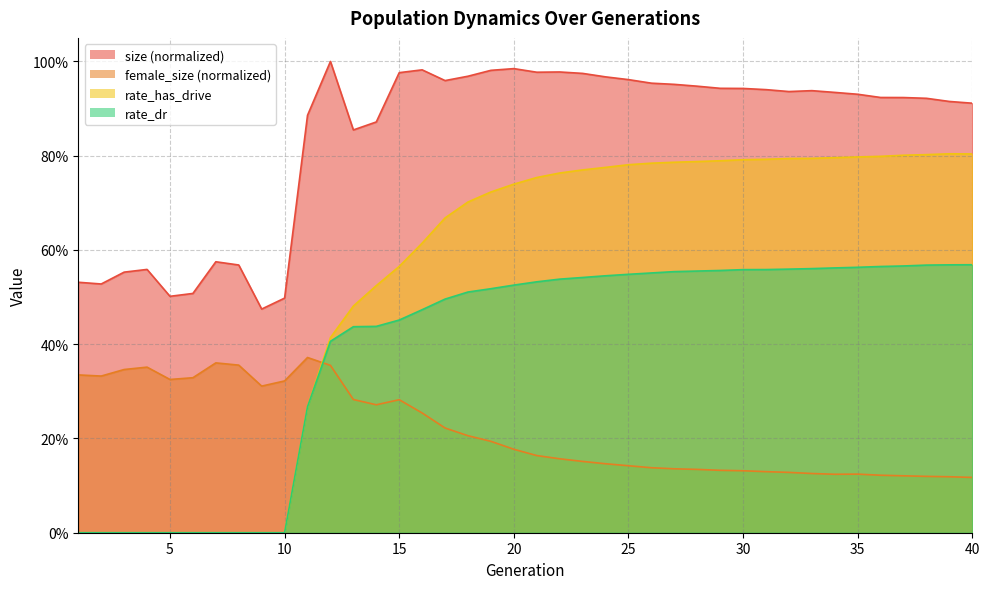

What is the total value across all series at 2?

0.9